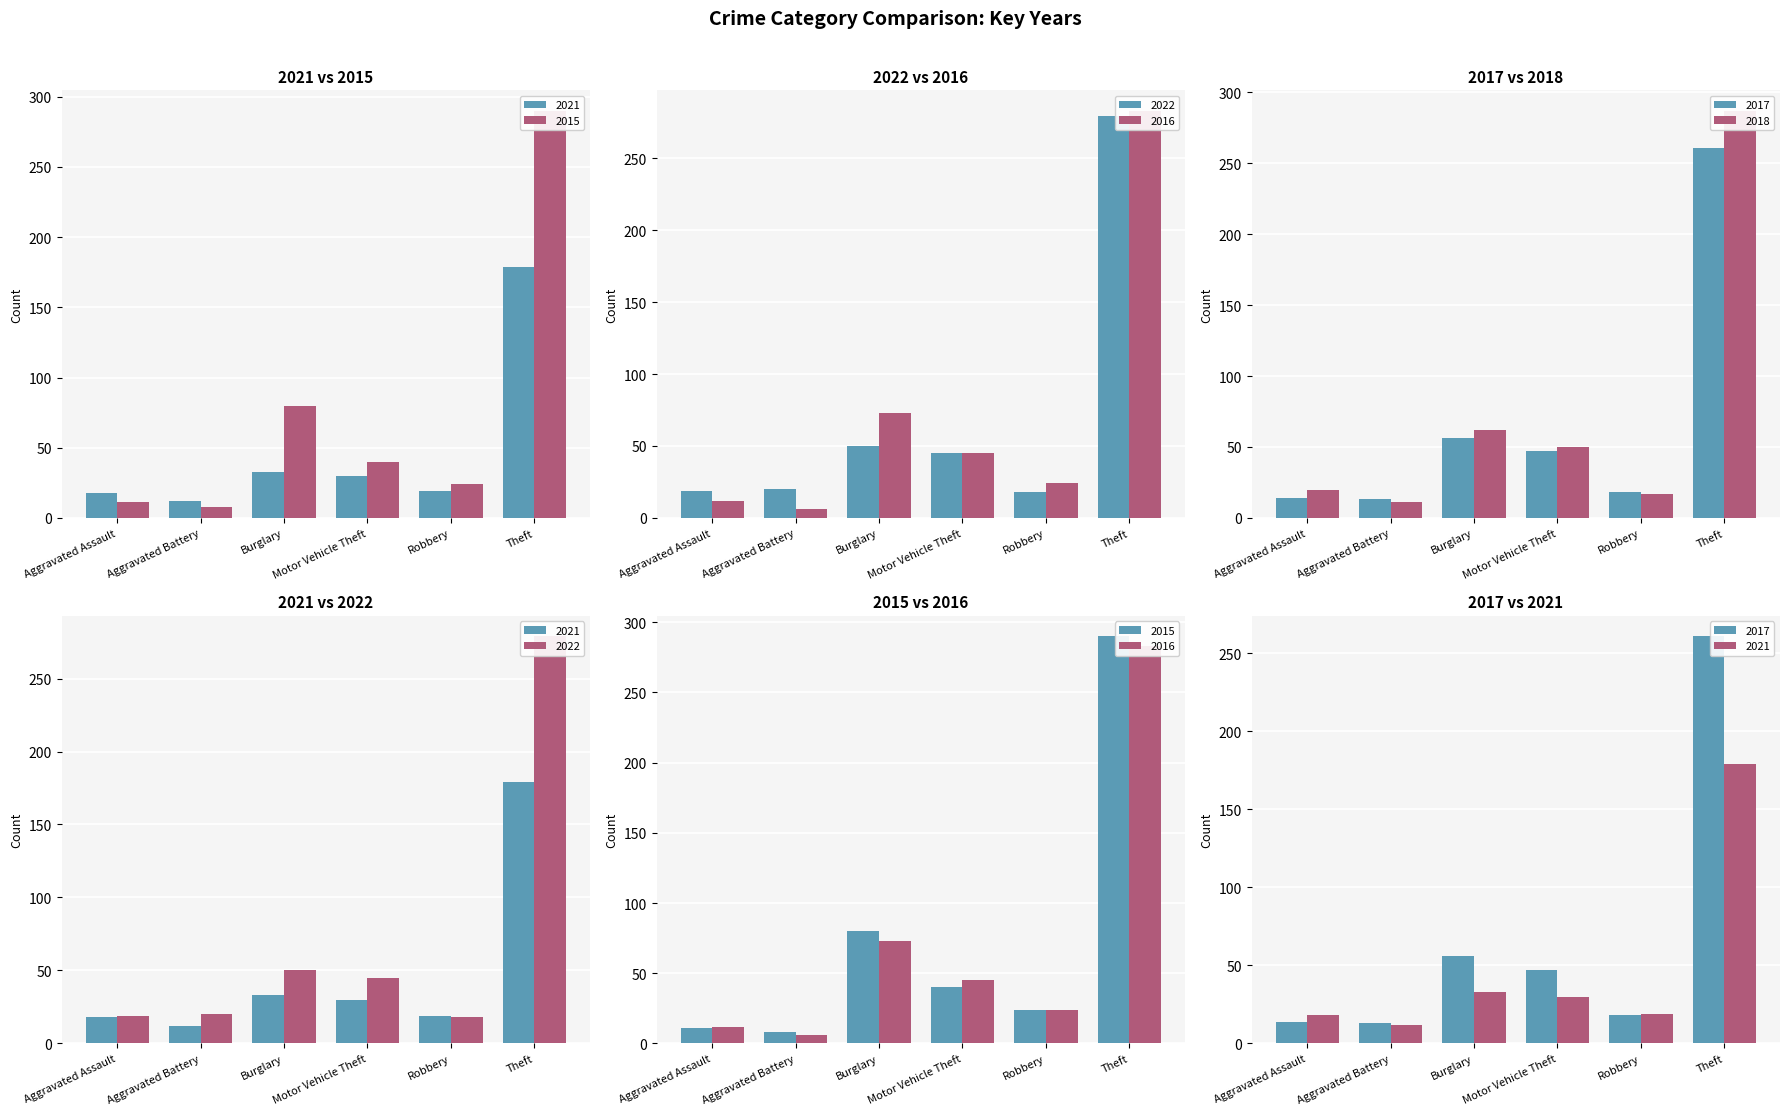

Does the chart contain any negative values?

No